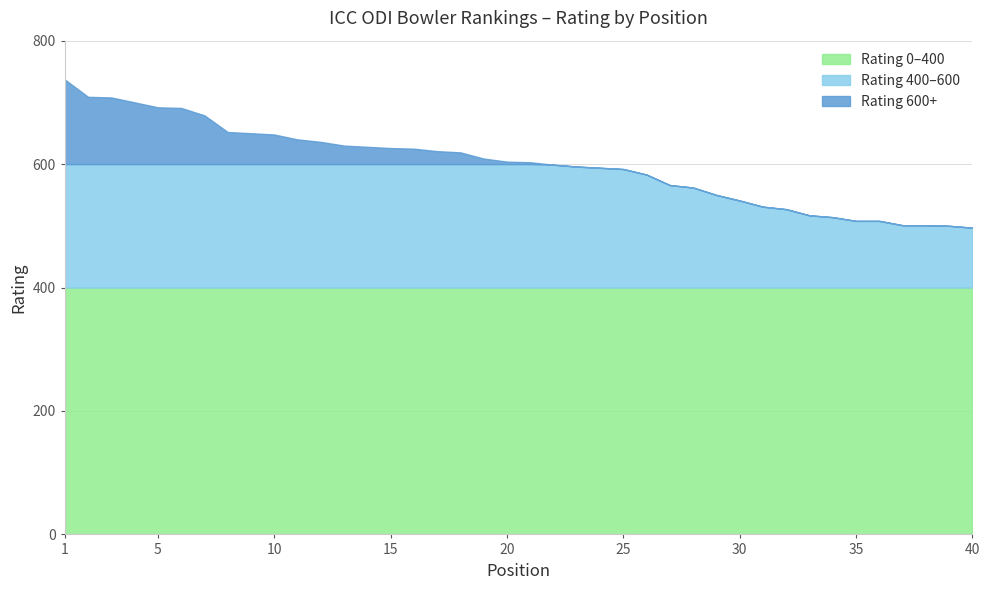

What is the difference between the highest and lowest values at 18?

214